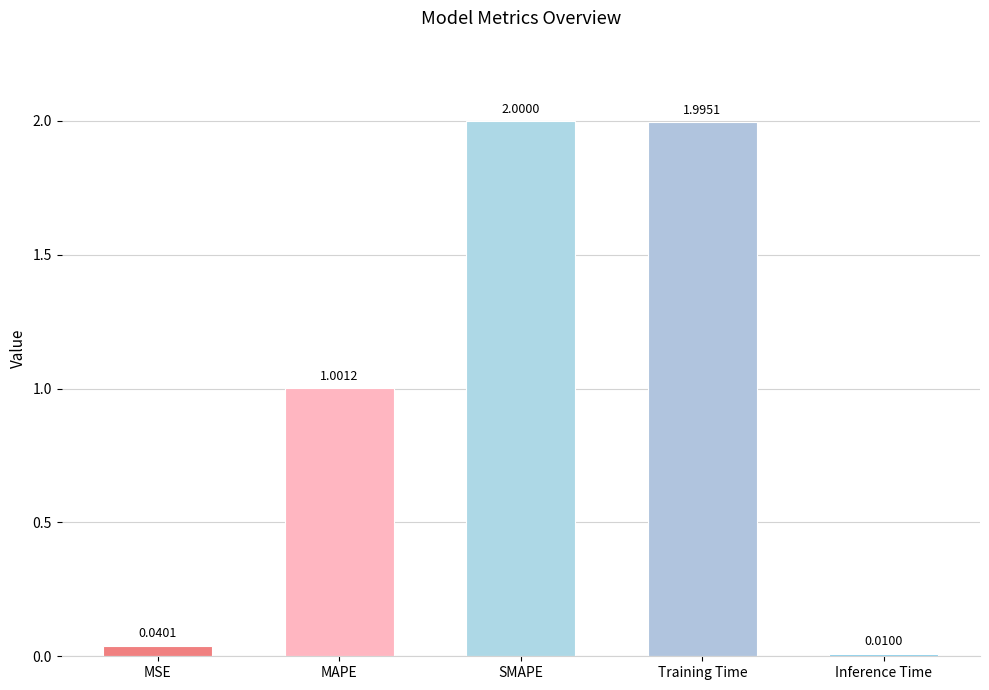

What is the difference between the second highest and second lowest values?

2.0